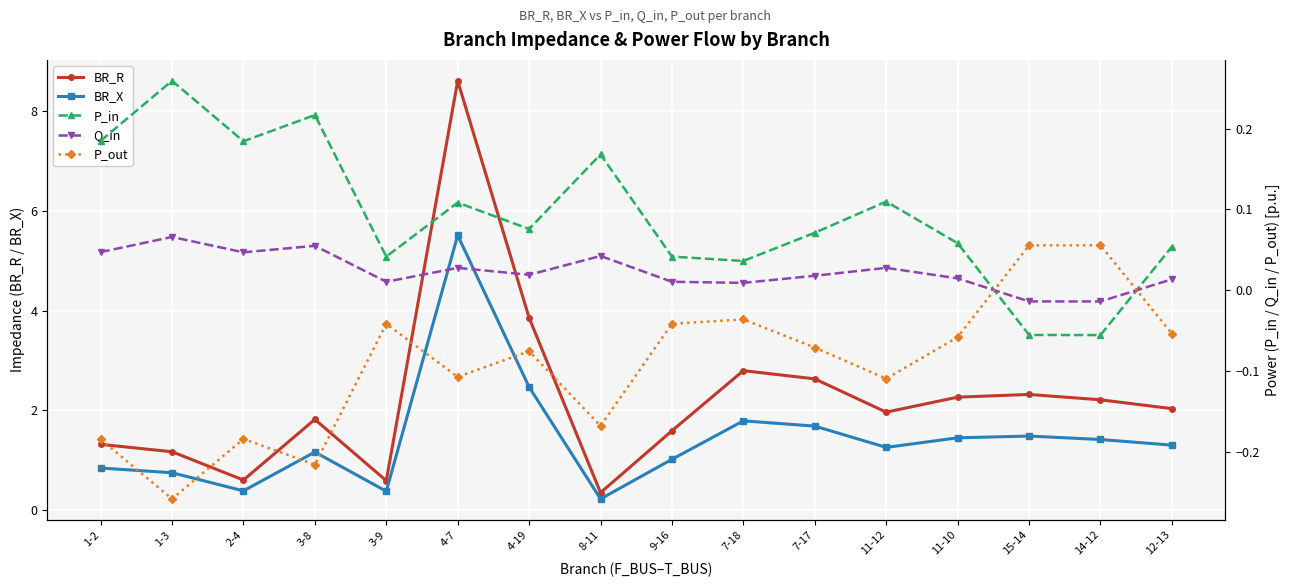

Which has a higher value, 14-12 or 11-10?

11-10